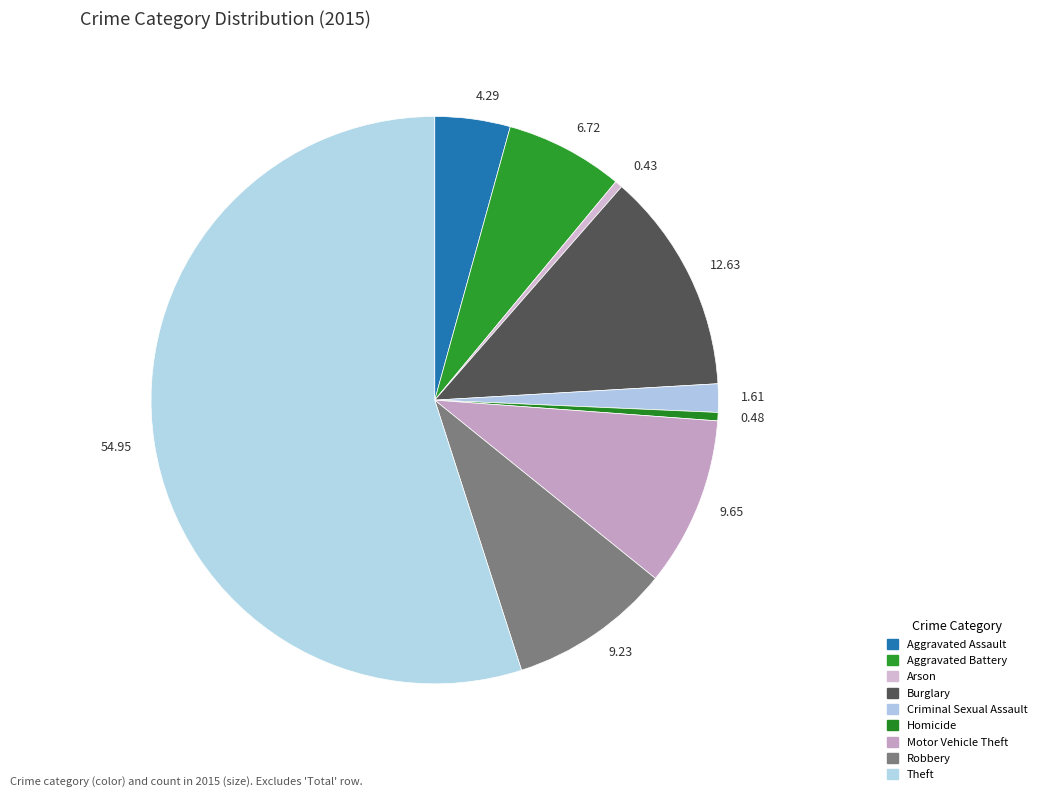

Do 0.43 and 0.48 together represent more than half of the pie?

No